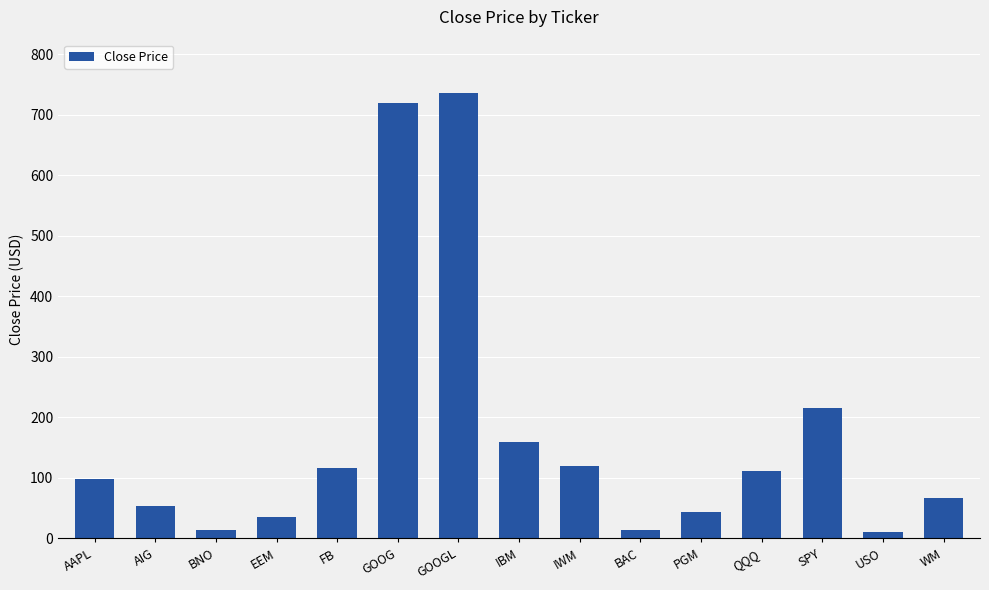

What is the sum of all values?

2517.7